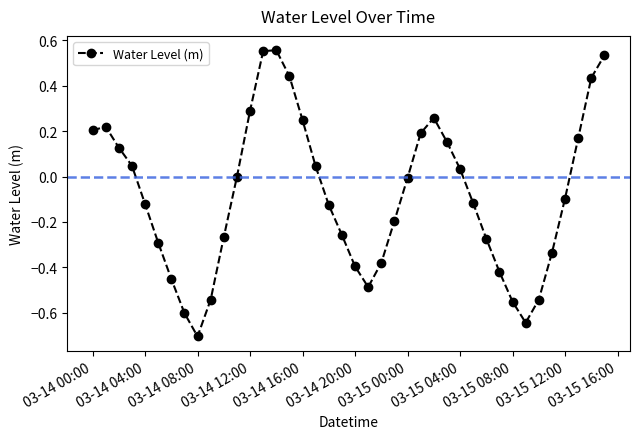

What is the minimum value shown in the chart?

-0.7